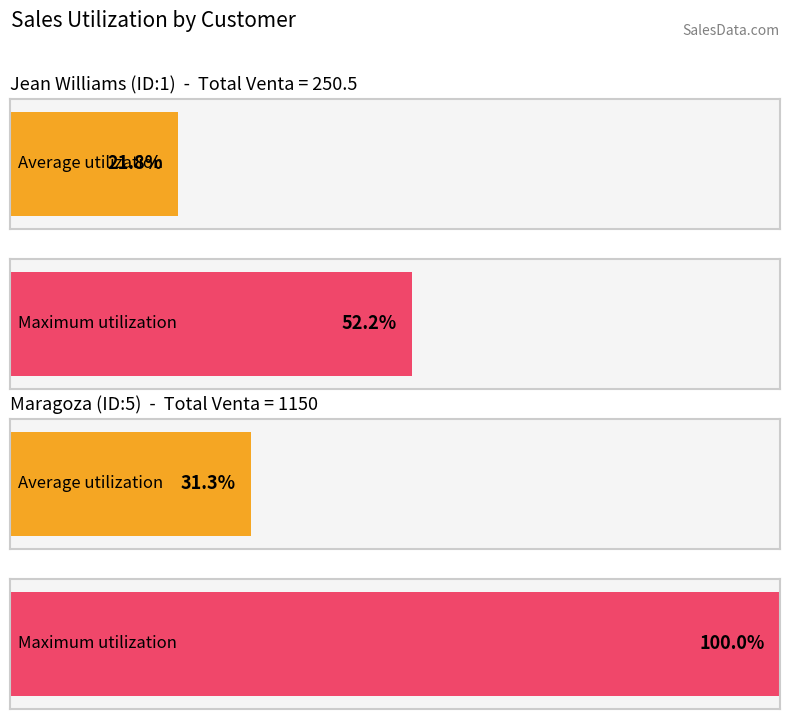

The Maximum utilization series shows 344.4 at STALIN. True or false?

False